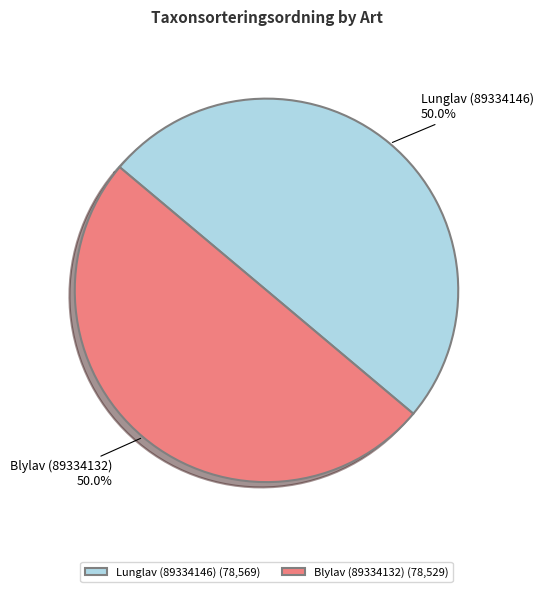

The Blylav (89334132) slice represents 50% of the pie. True or false?

True